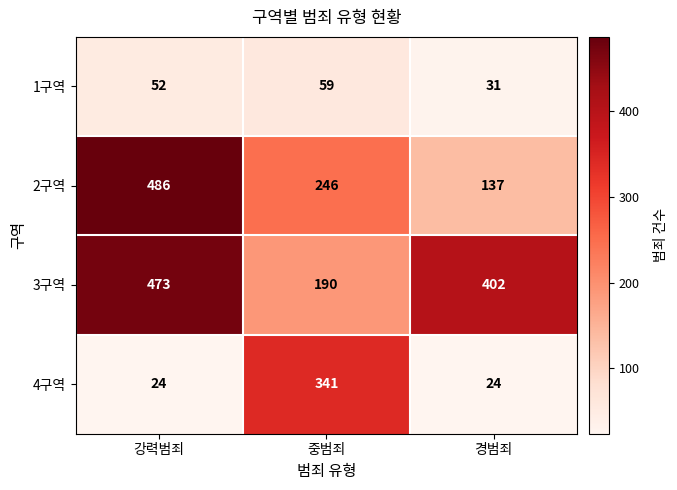

Which series changed the most between 중범죄 and 경범죄?

4구역